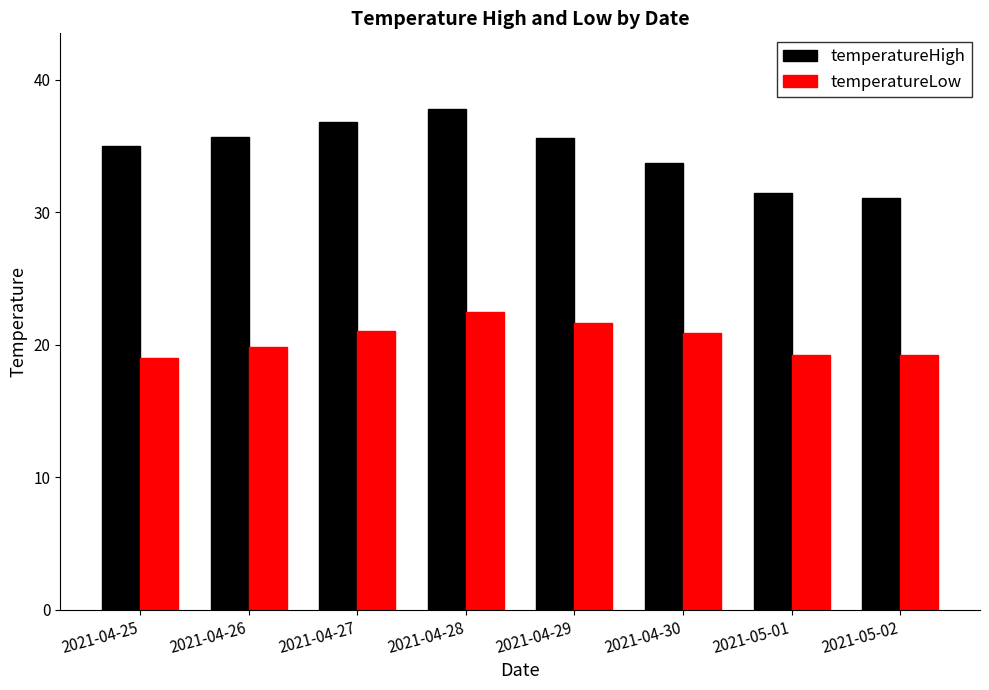

Between 2021-04-29 and 2021-05-02, which series saw the biggest shift?

temperatureHigh